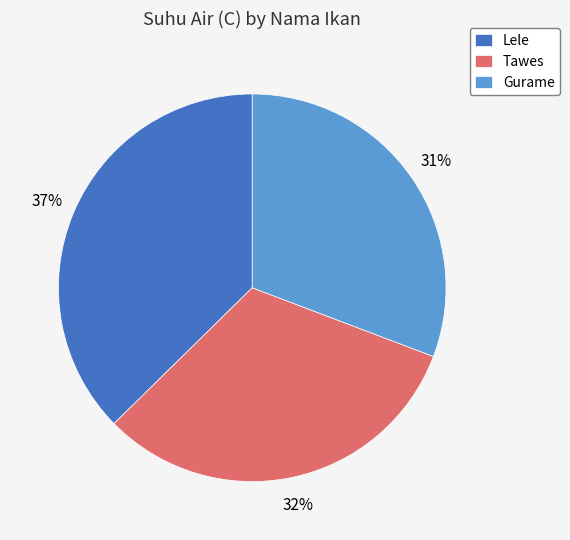

Is Gurame the majority of the pie?

No